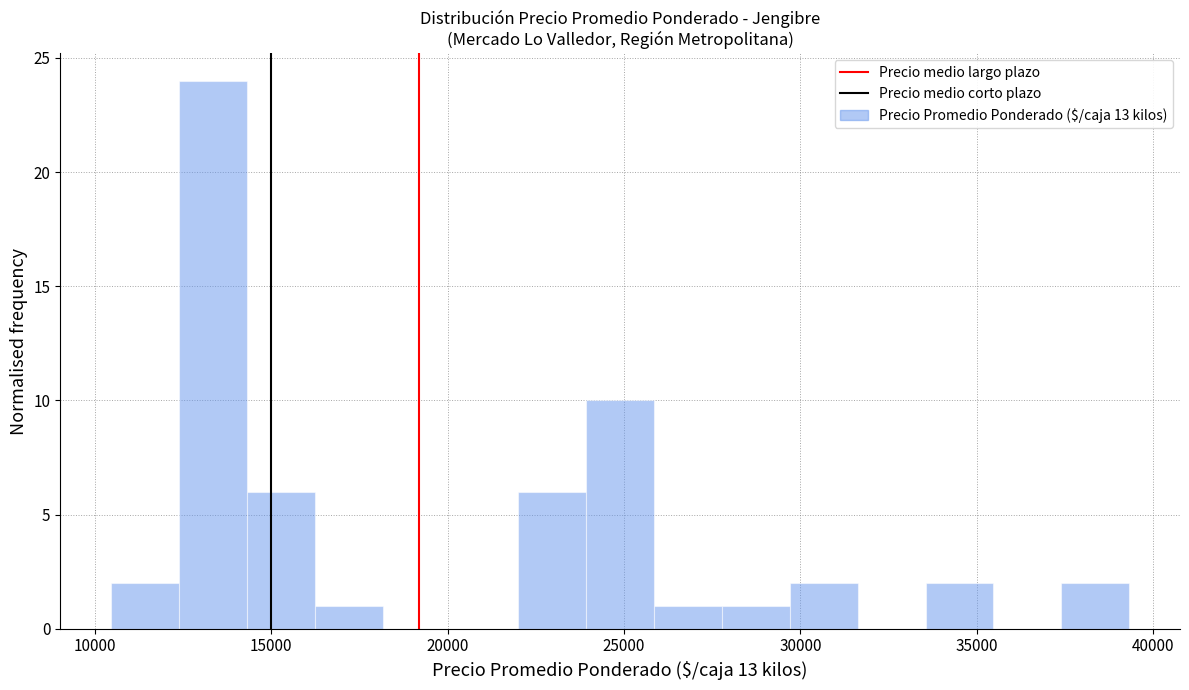

Read against the x-axis, roughly where is the centre of the tallest bar?

13500